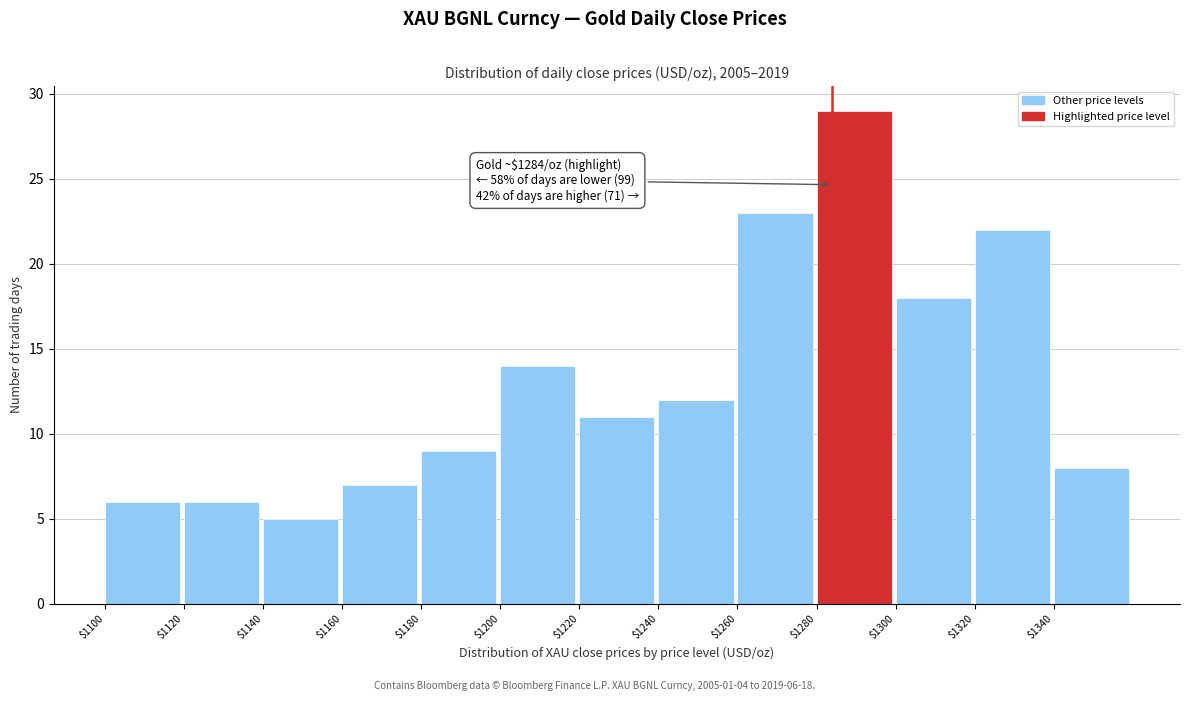

Which range on the x-axis has the tallest bar?

1280 to 1300